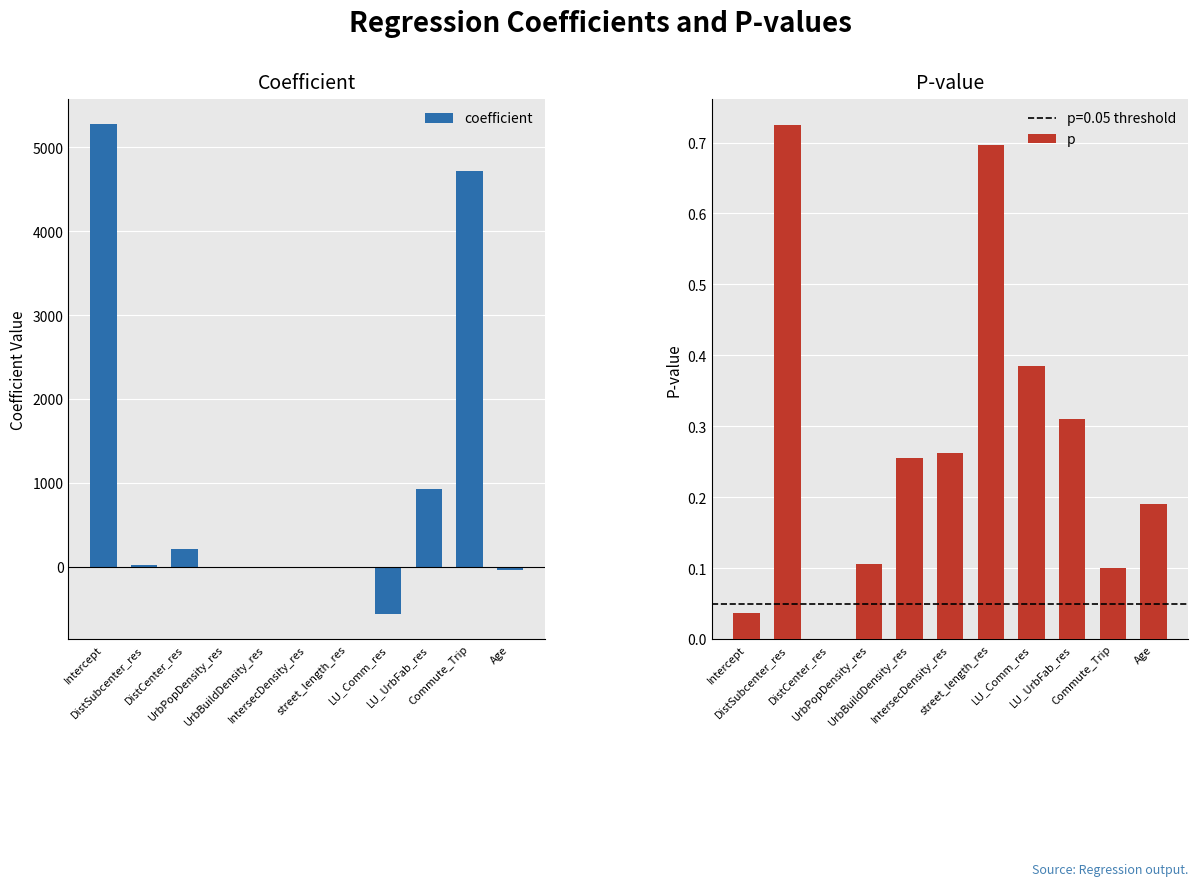

What are all the series names shown in the legend?

coefficient, p